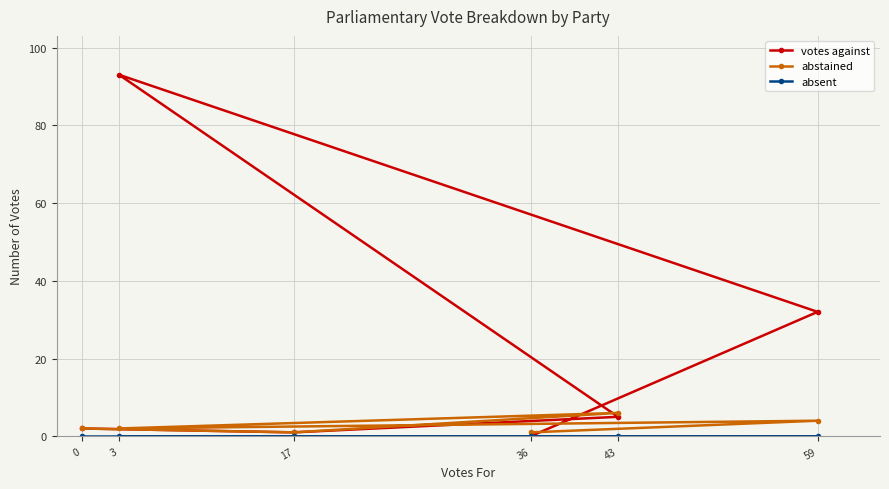

Is it true that votes against equals 3 at 43?

False